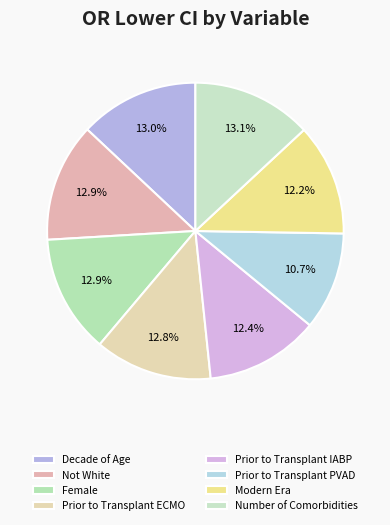

Is there a majority slice in this chart?

No